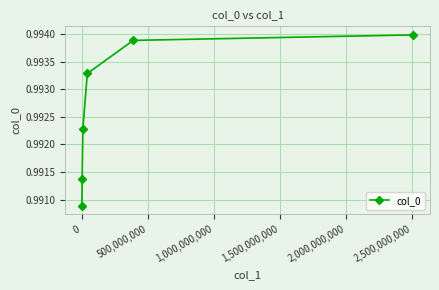

Count the values in the range 0 to 1.

6